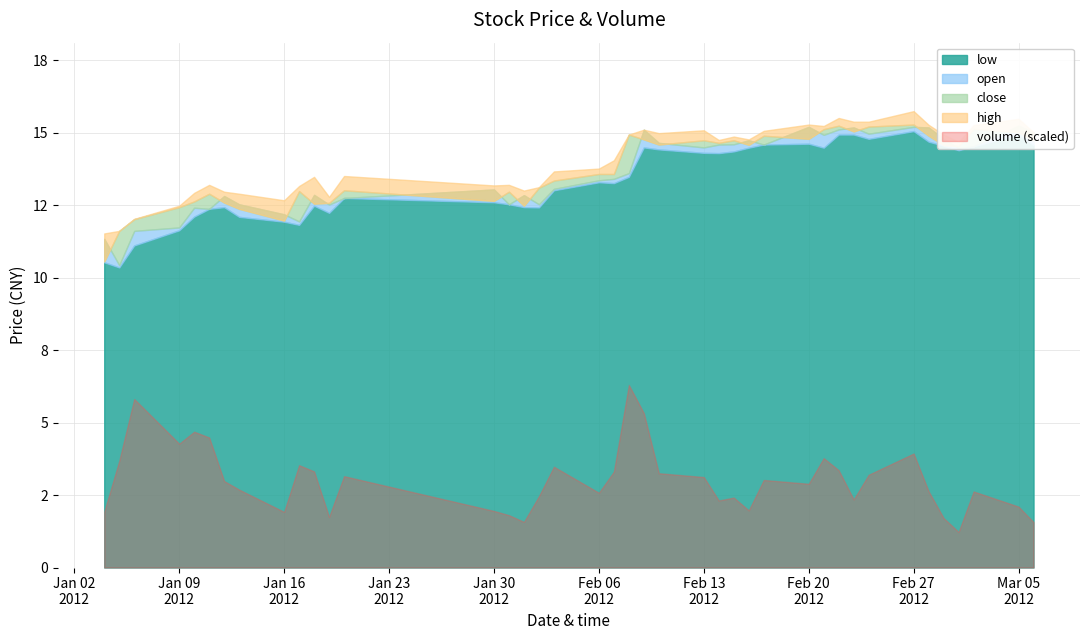

What are all the series names shown in the legend?

close, open, low, high, volume